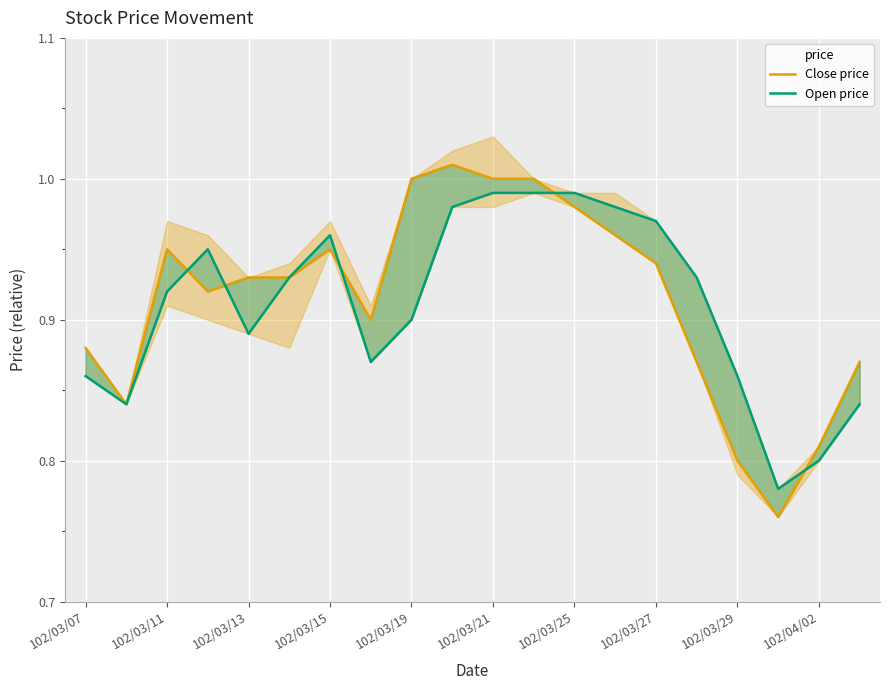

The Open price series shows 1.5 at 102/03/07. True or false?

False